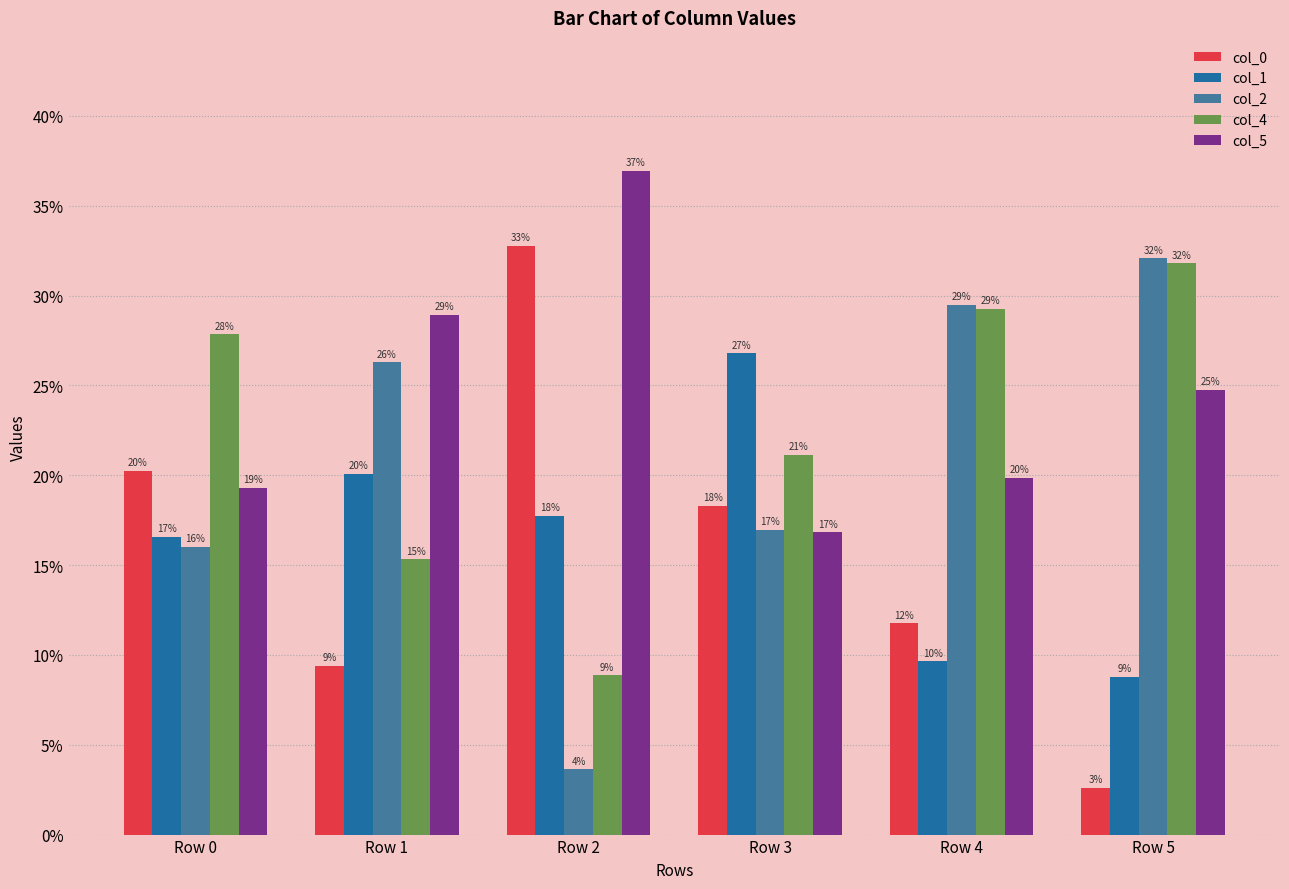

Is the value of col_5 at Row 1 greater than the value of col_1 at Row 3?

Yes